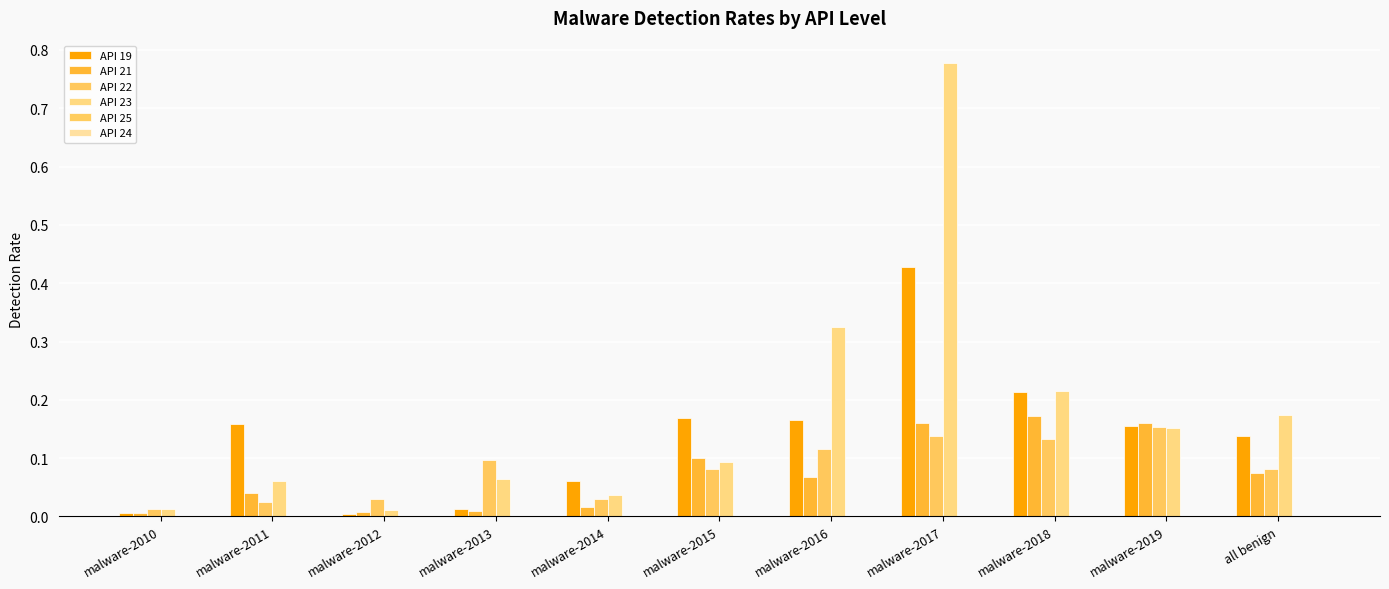

How many series are shown in this chart?

5